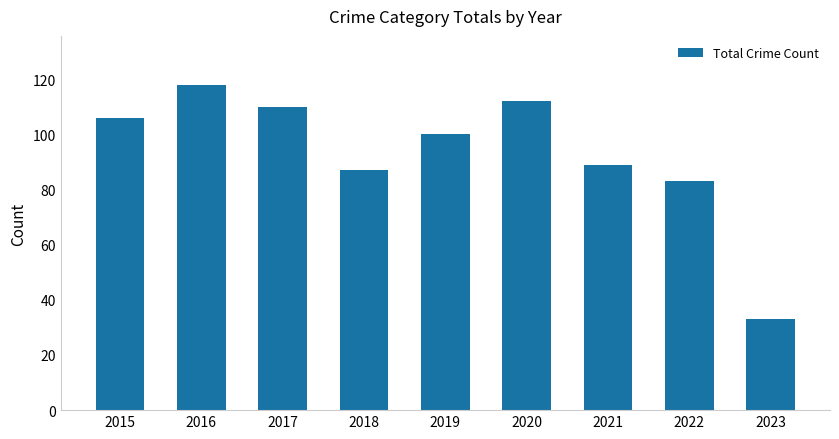

Reading left to right, what are all the values shown in this chart?

2015=106	2016=118	2017=110	2018=87	2019=100	2020=112	2021=89	2022=83	2023=33